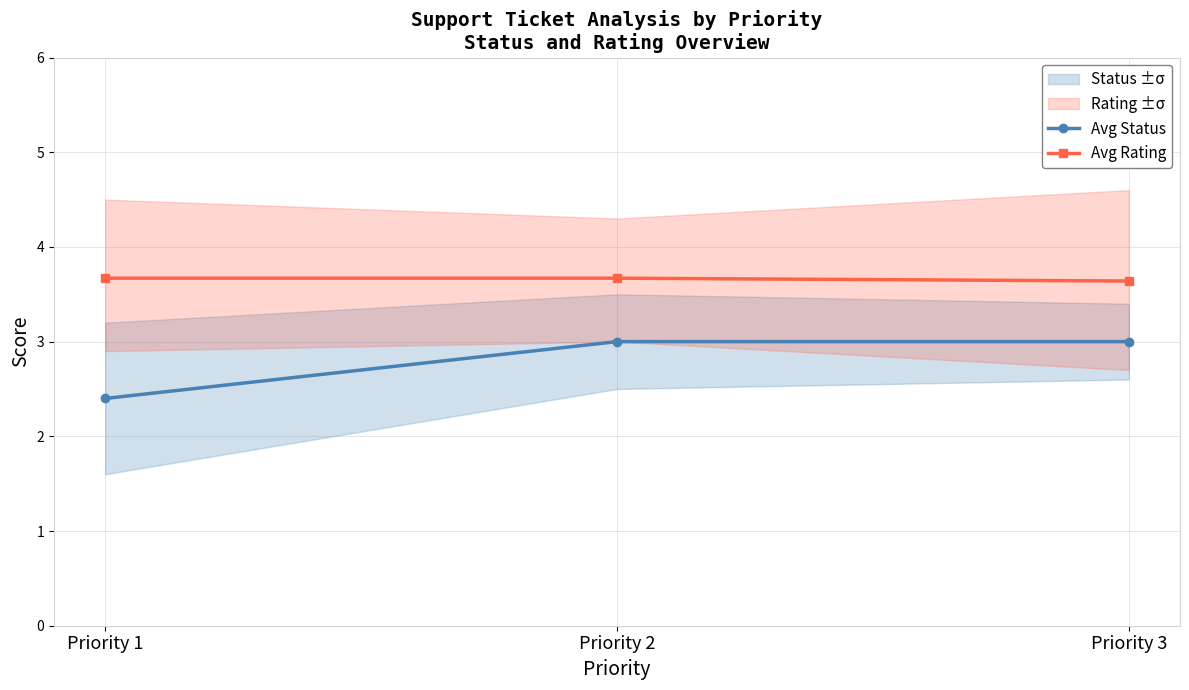

Count the number of categories in the chart.

3